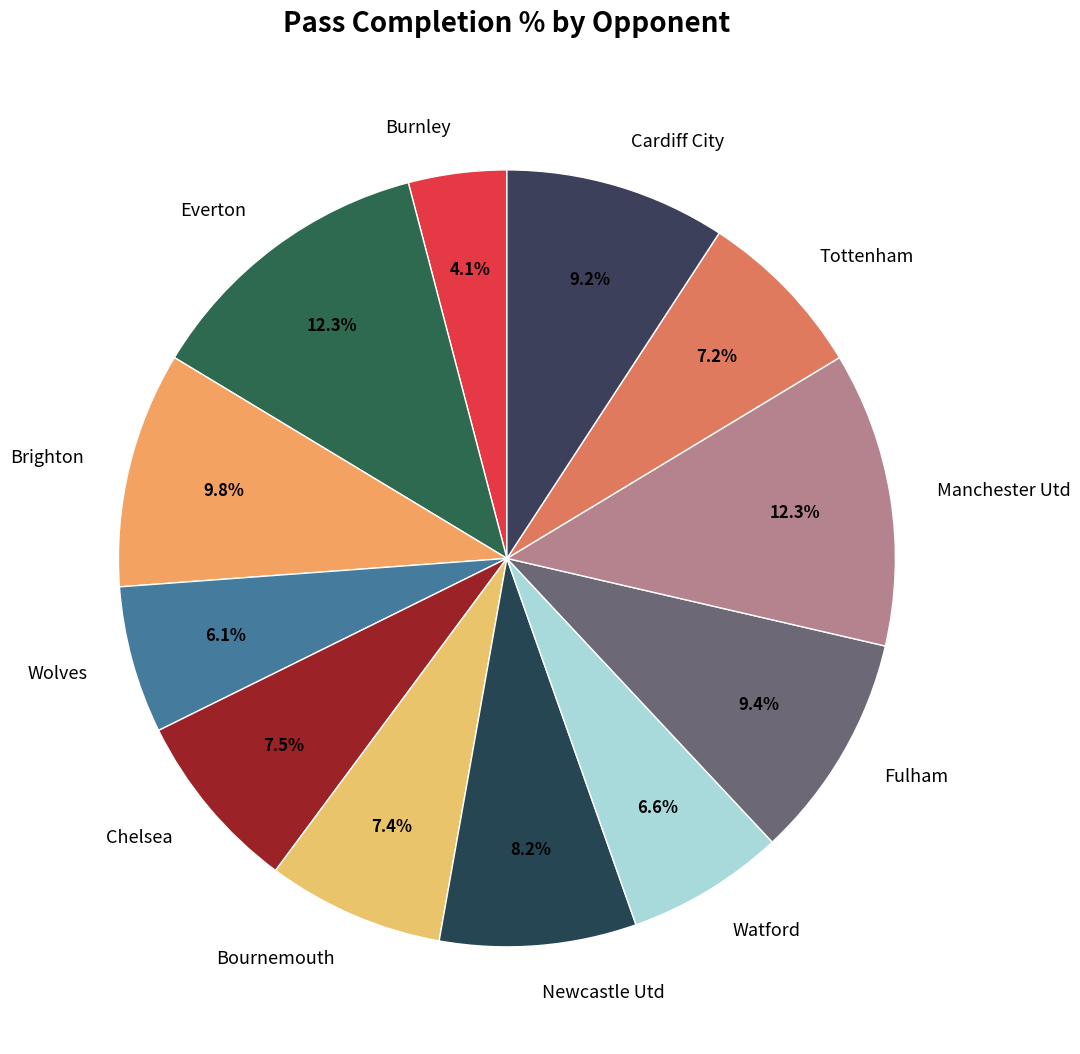

Between Cardiff City and Everton, which is larger?

Everton